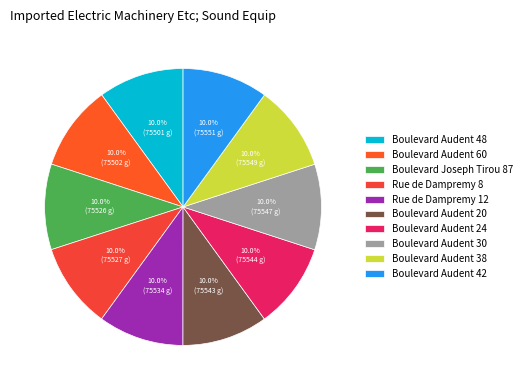

True or false: Boulevard Audent 30 accounts for 4% of the total.

False